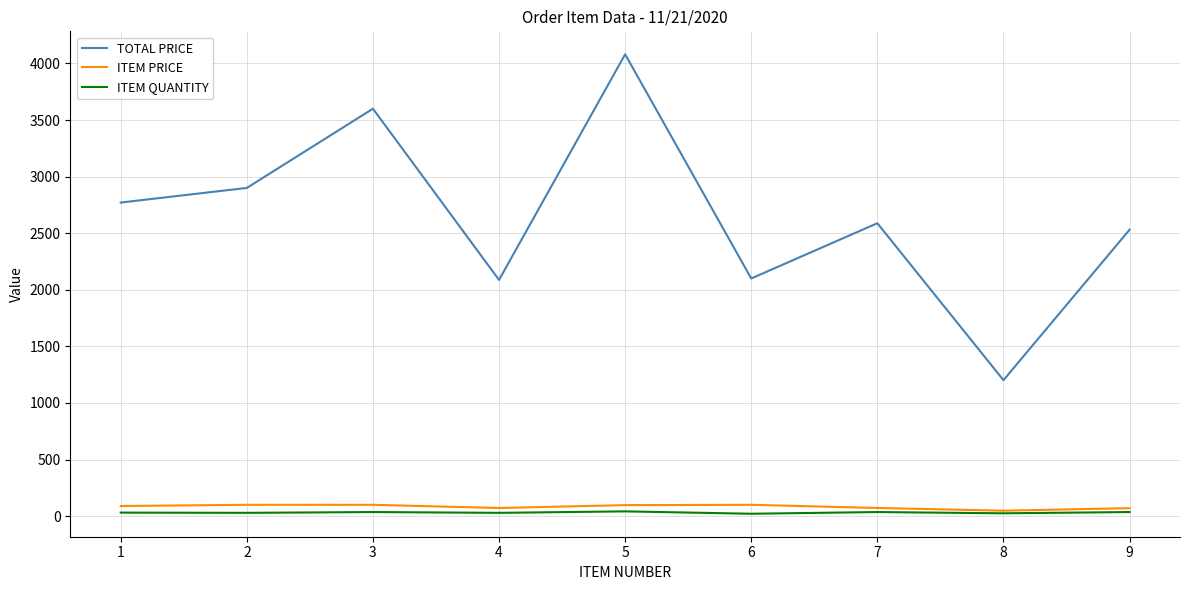

What is the sum of all TOTAL PRICE values?

23858.7